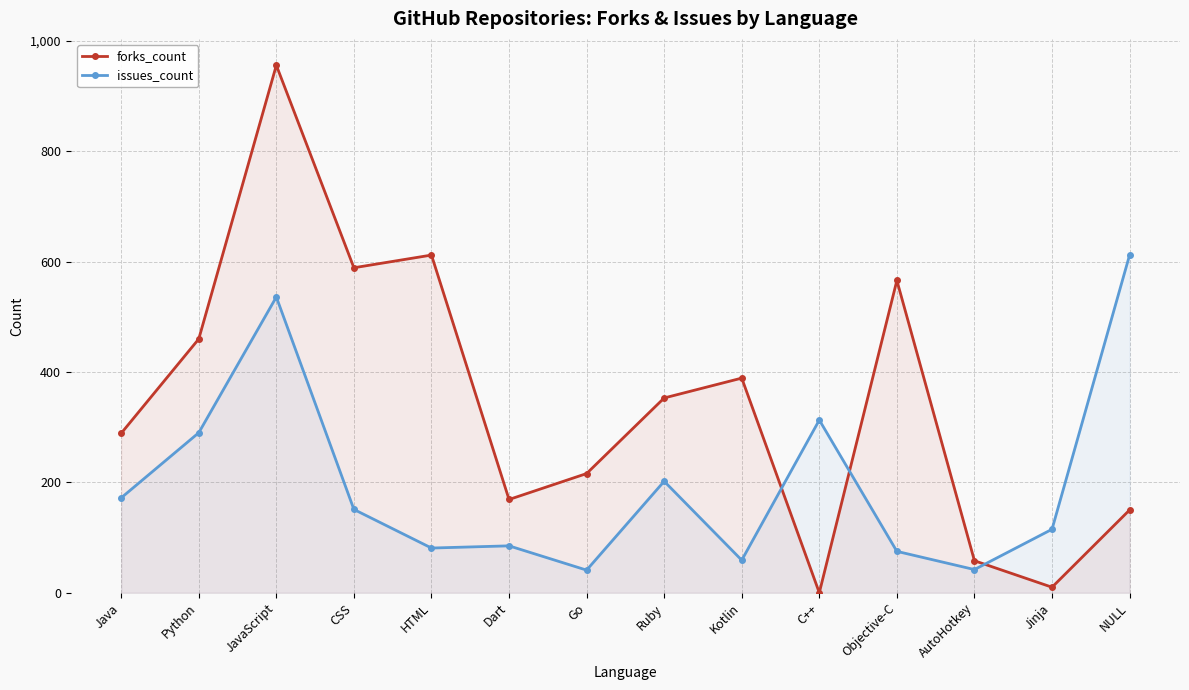

What is the total value across all series at Ruby?

555